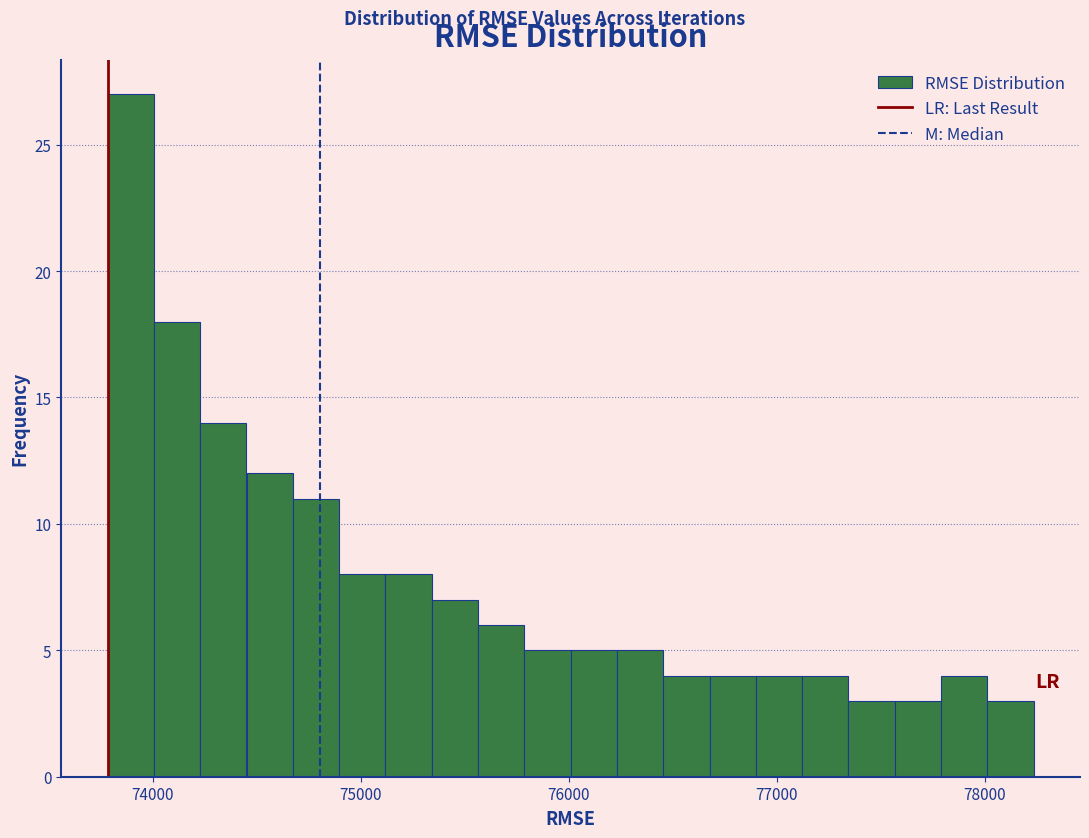

Read against the x-axis, roughly where is the centre of the tallest bar?

73900